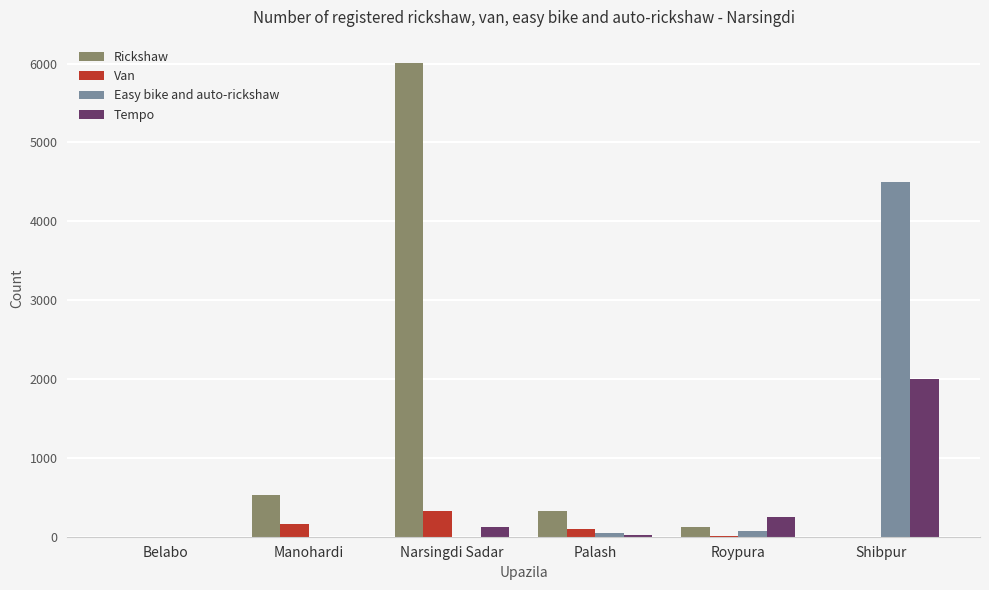

Where is Tempo nearest to the value 1000?

Roypura